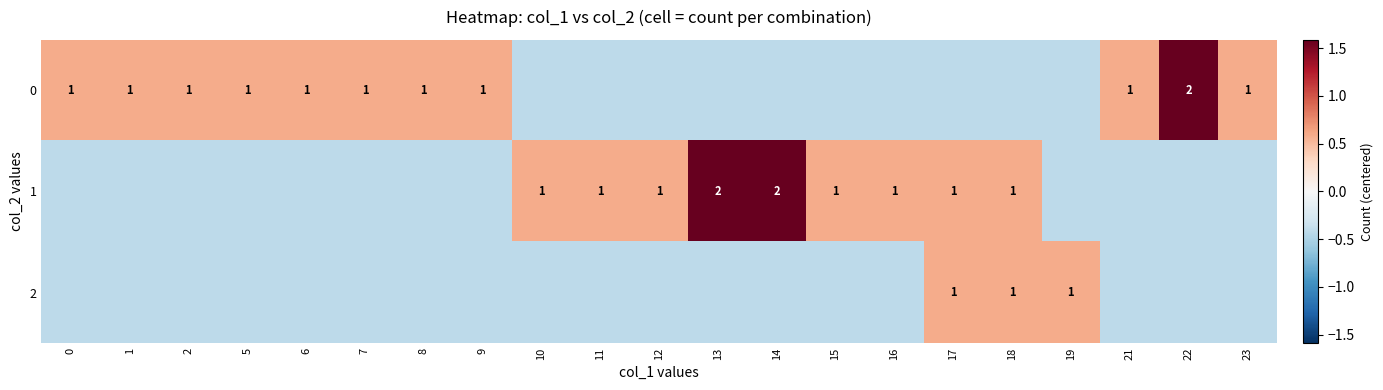

How many data points in row_1 are less than 0?

12